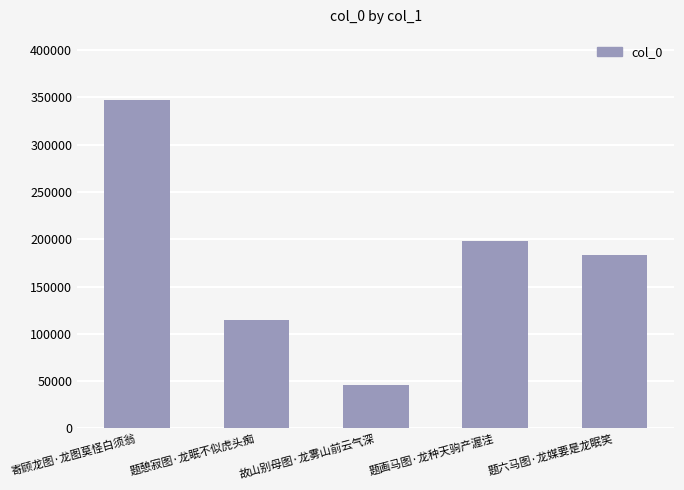

Rank the categories by value from highest to lowest.

寄顾龙图·龙图莫怪白须翁, 题画马图·龙种天驹产渥洼, 题六马图·龙媒要是龙眠笑, 题憩寂图·龙眠不似虎头痴, 故山别母图·龙雾山前云气深